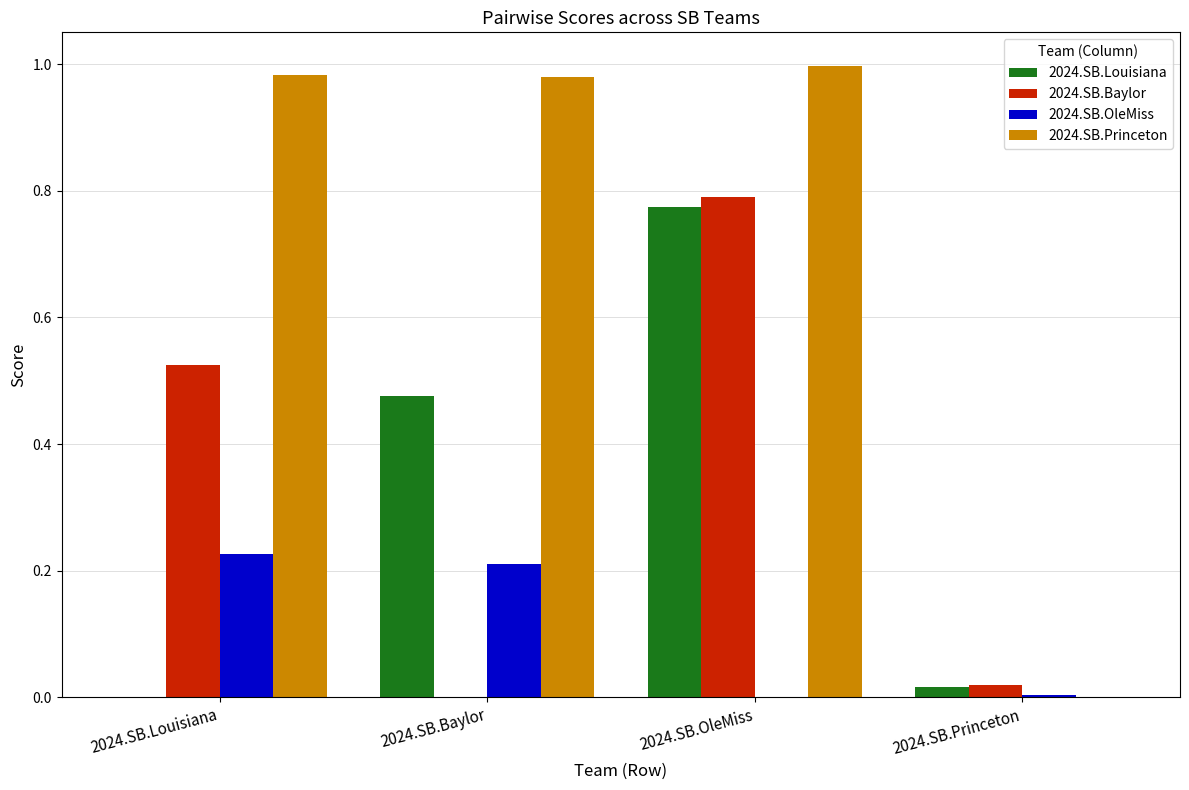

What is the sum of all 2024.SB.Louisiana values?

1.3